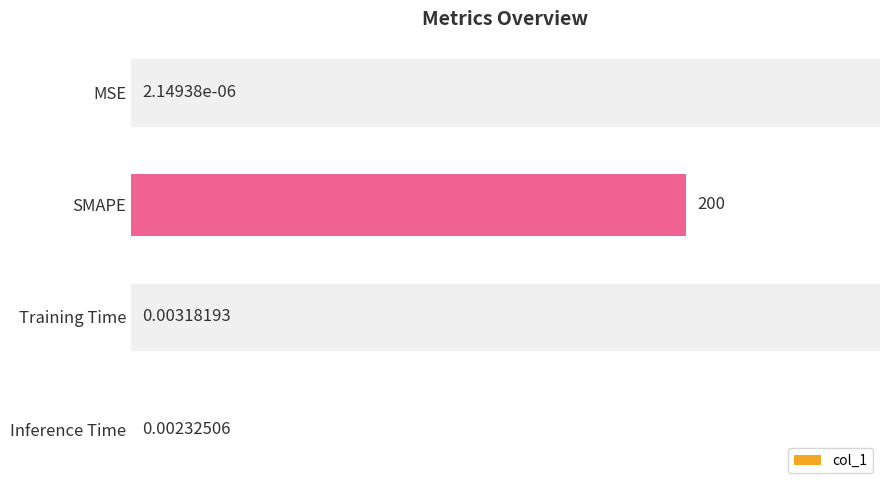

Count the number of categories in the chart.

4